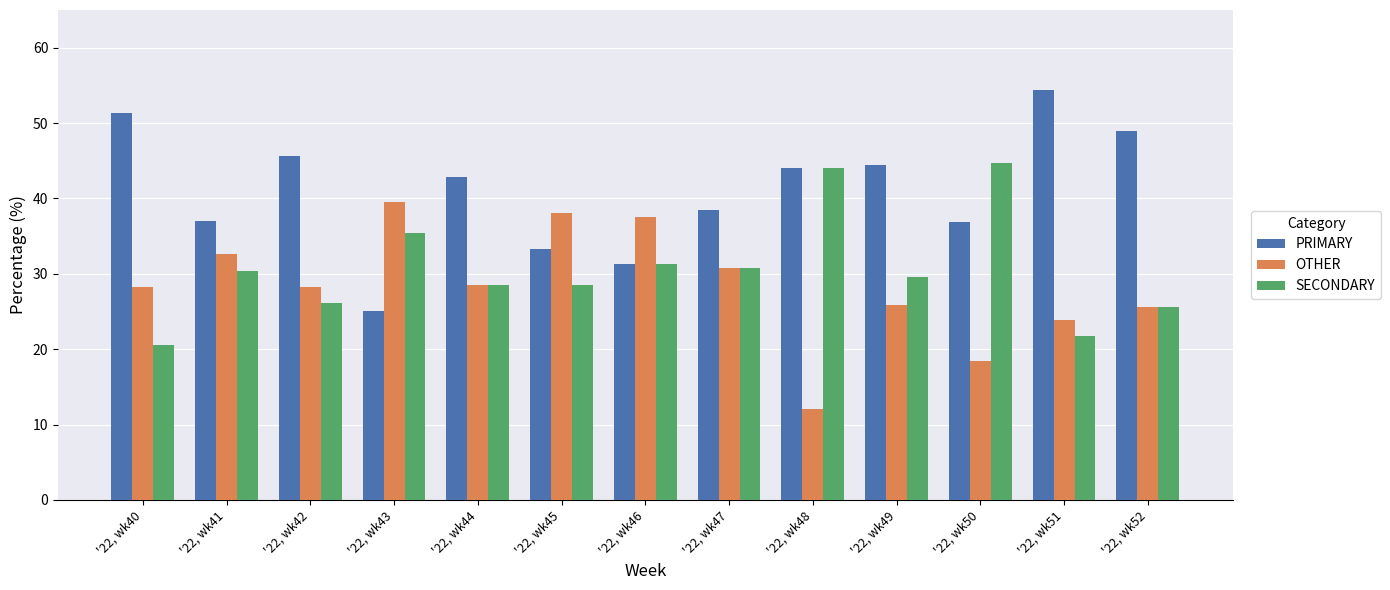

What are all the series names shown in the legend?

PRIMARY, OTHER, SECONDARY